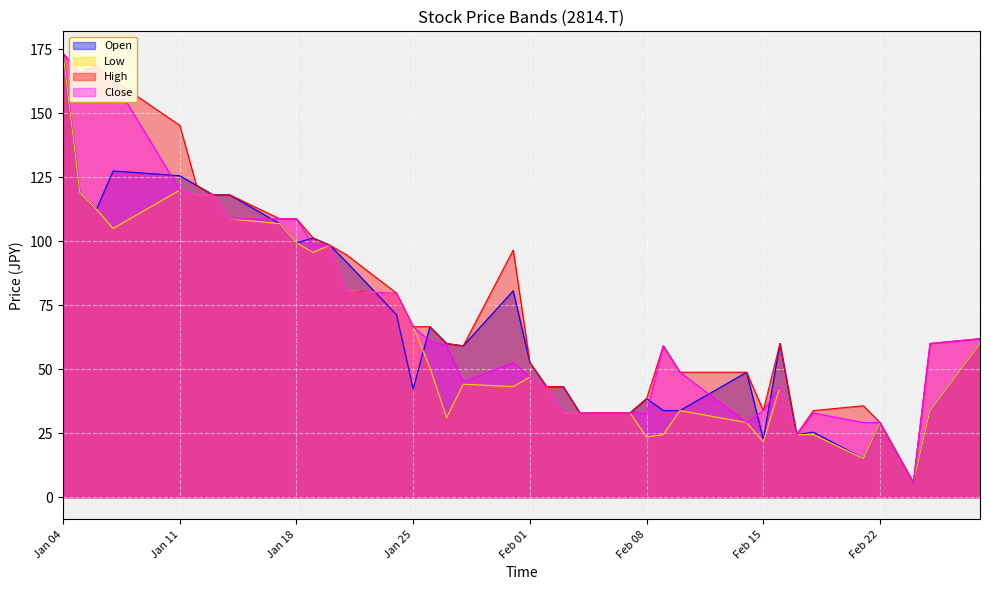

True or false: Low and Close intersect in this chart.

False